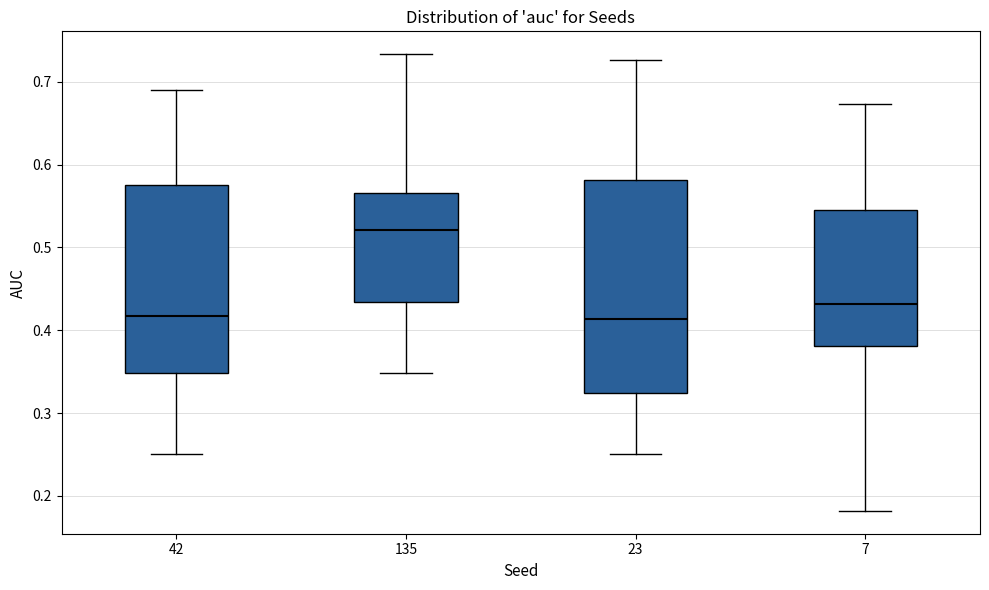

Where does the upper whisker of the box at x = 135 end on the y-axis? The values are not printed on the chart, so give them approximately, as read against the axis.

0.73